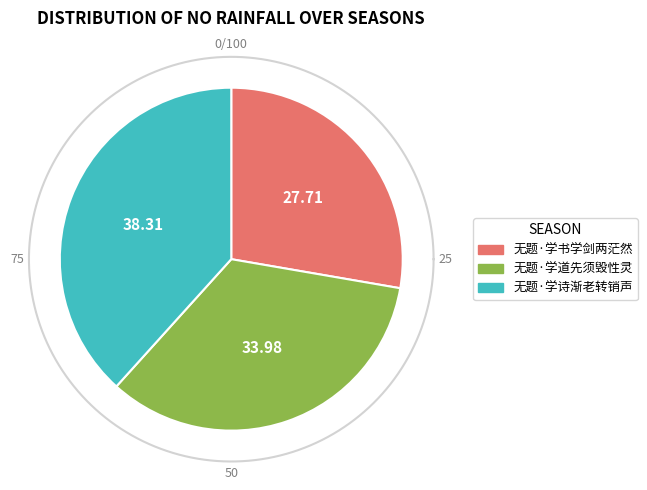

Is there a majority slice in this chart?

No